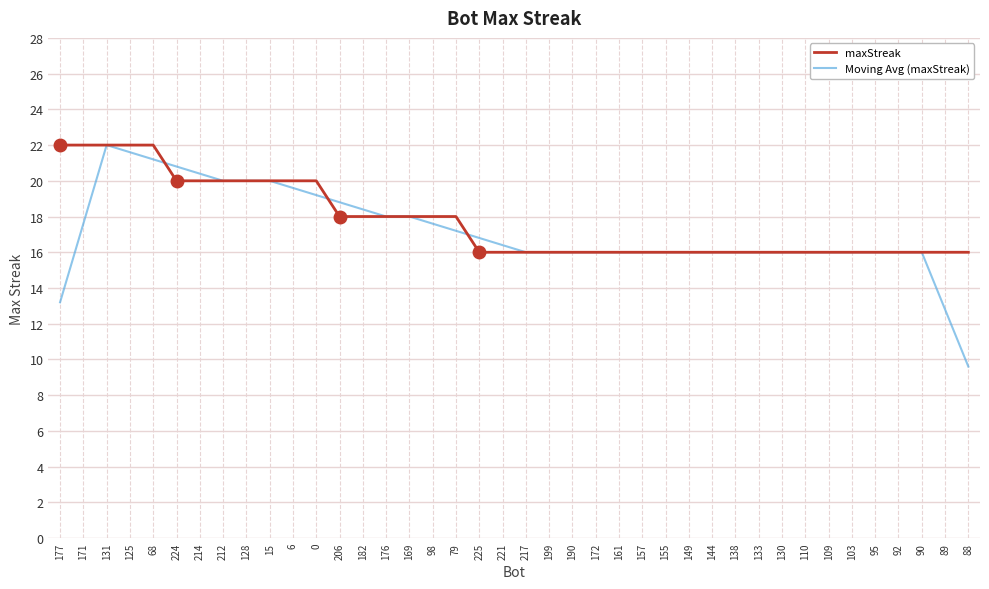

True or false: maxStreak and Moving Avg (maxStreak) intersect in this chart.

True